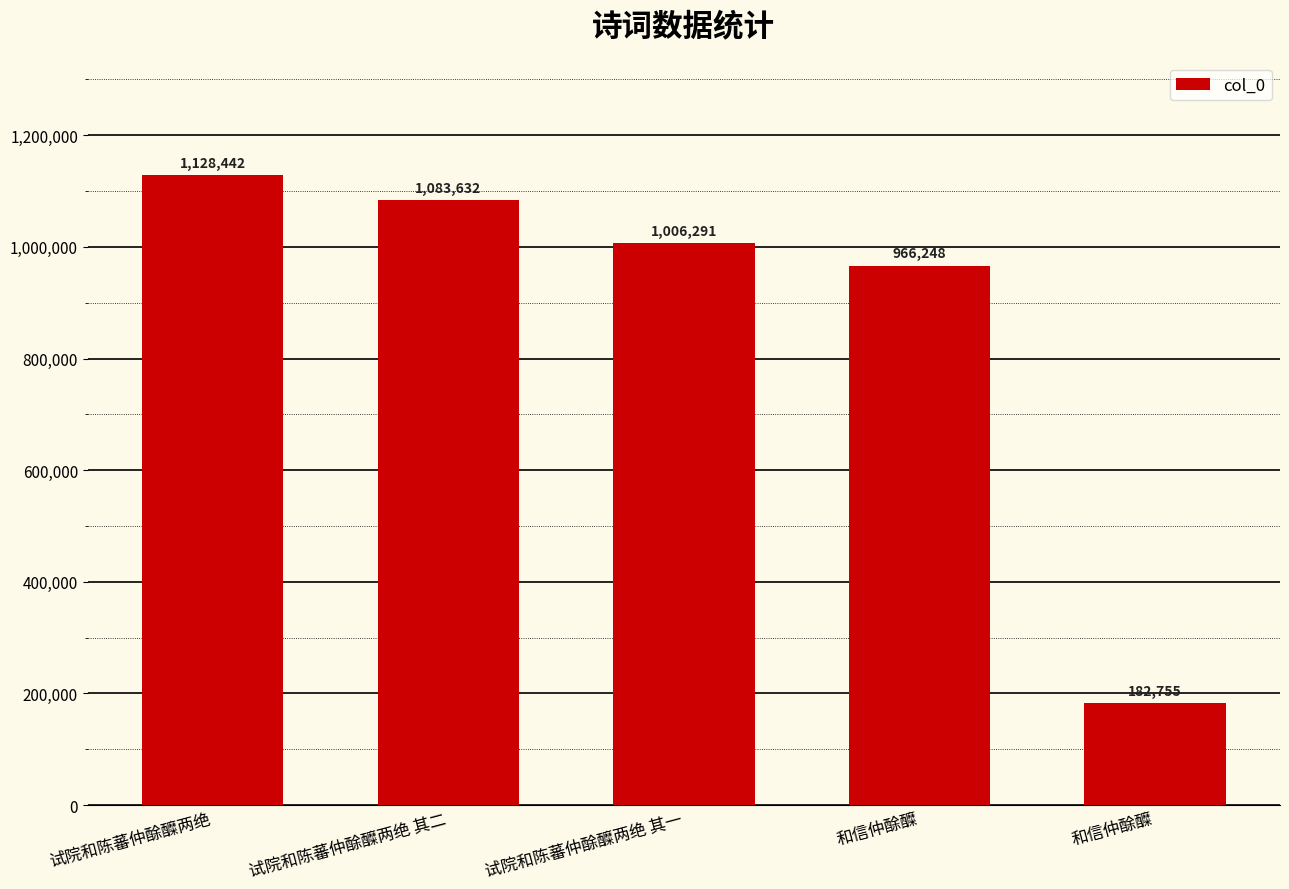

How many bars are there in total?

5